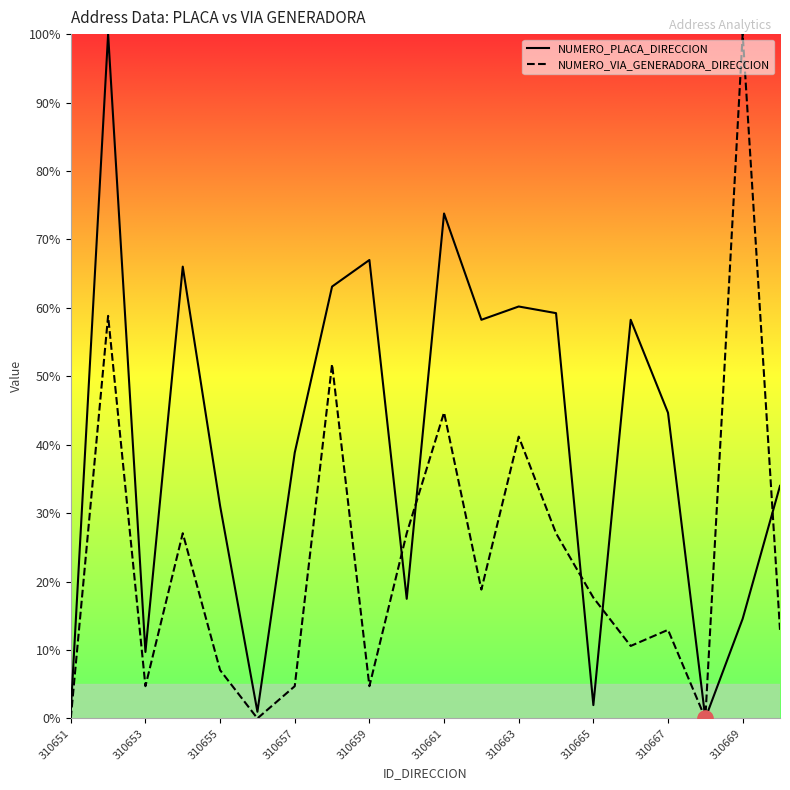

What is the total value across all series at 310661?

118.5